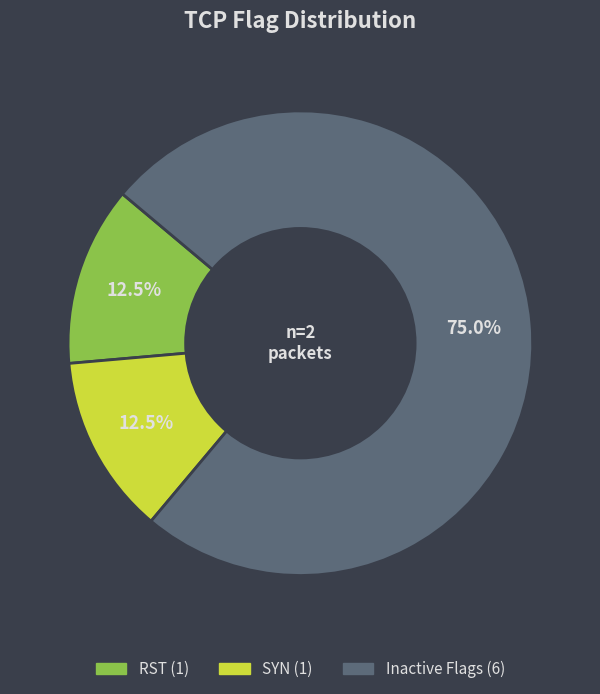

Is there any slice that represents more than half of the pie?

Yes